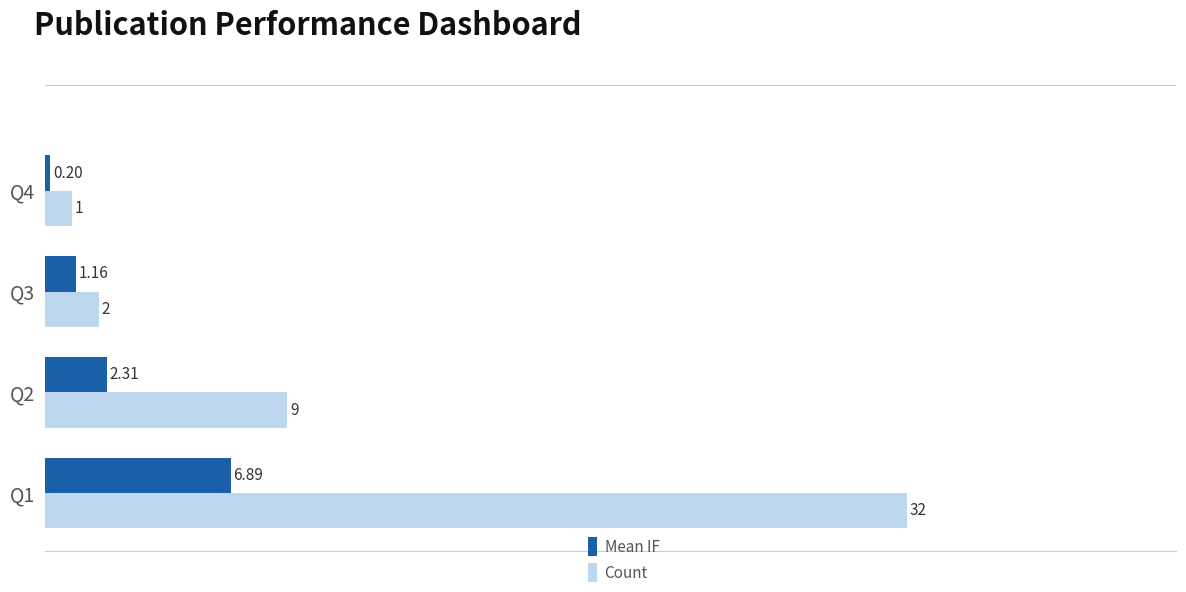

Which series has the widest spread of values?

Count